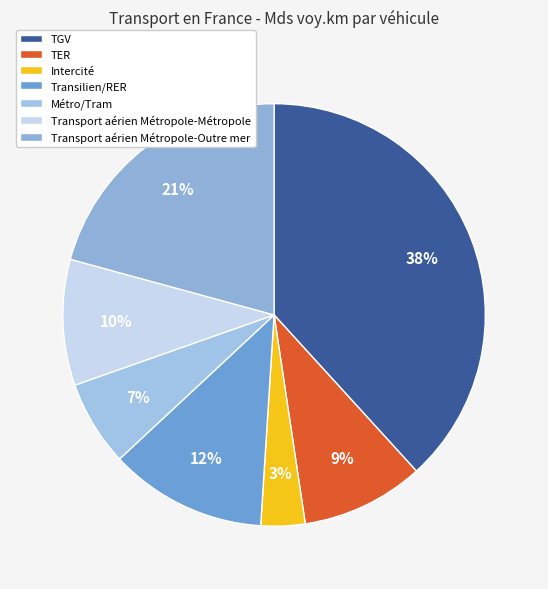

Which has a higher value, Transilien/RER or TER?

Transilien/RER